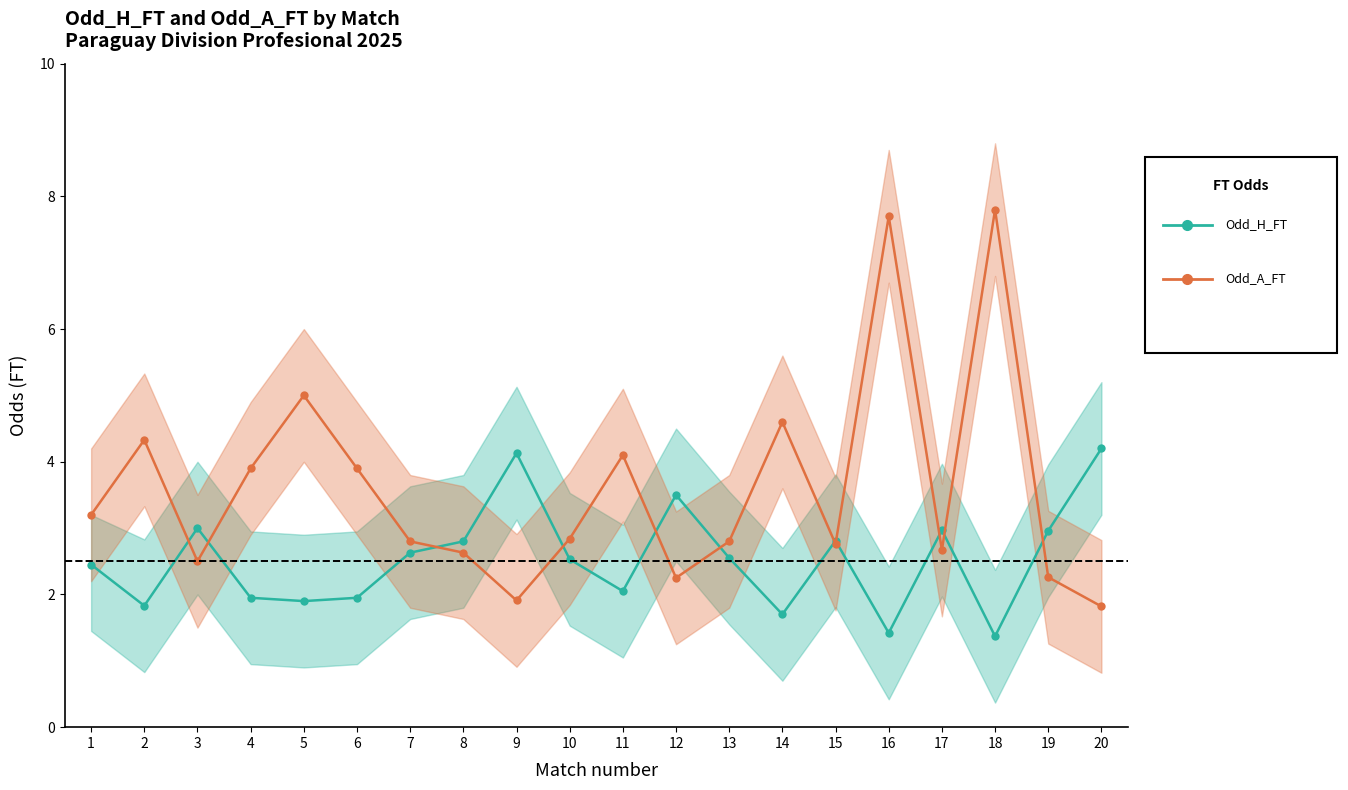

What is the difference between the Odd_H_FT values at 9 and 20?

0.1